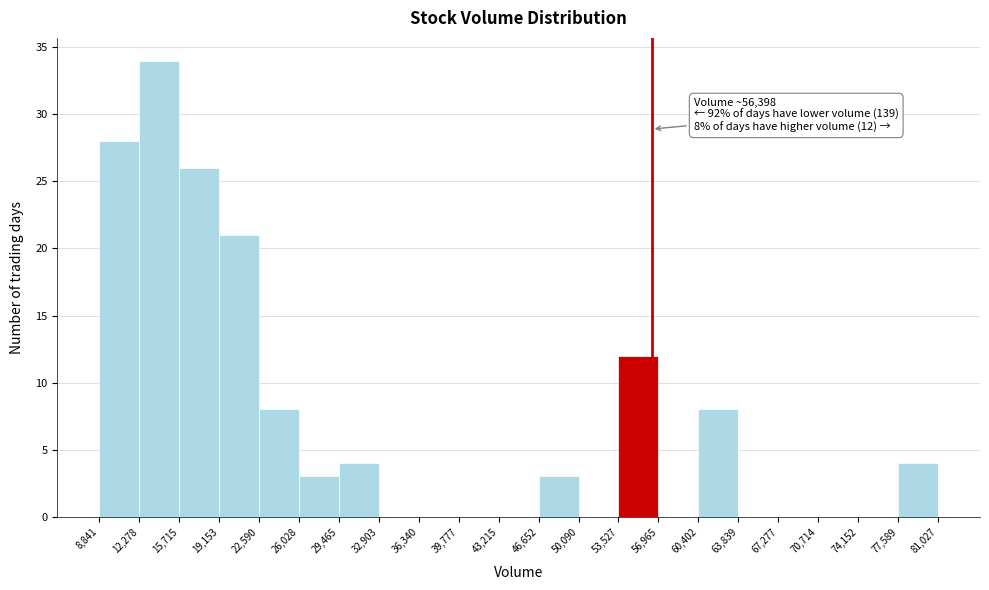

Over which range of the x-axis is the bar tallest?

12,278 to 15,715